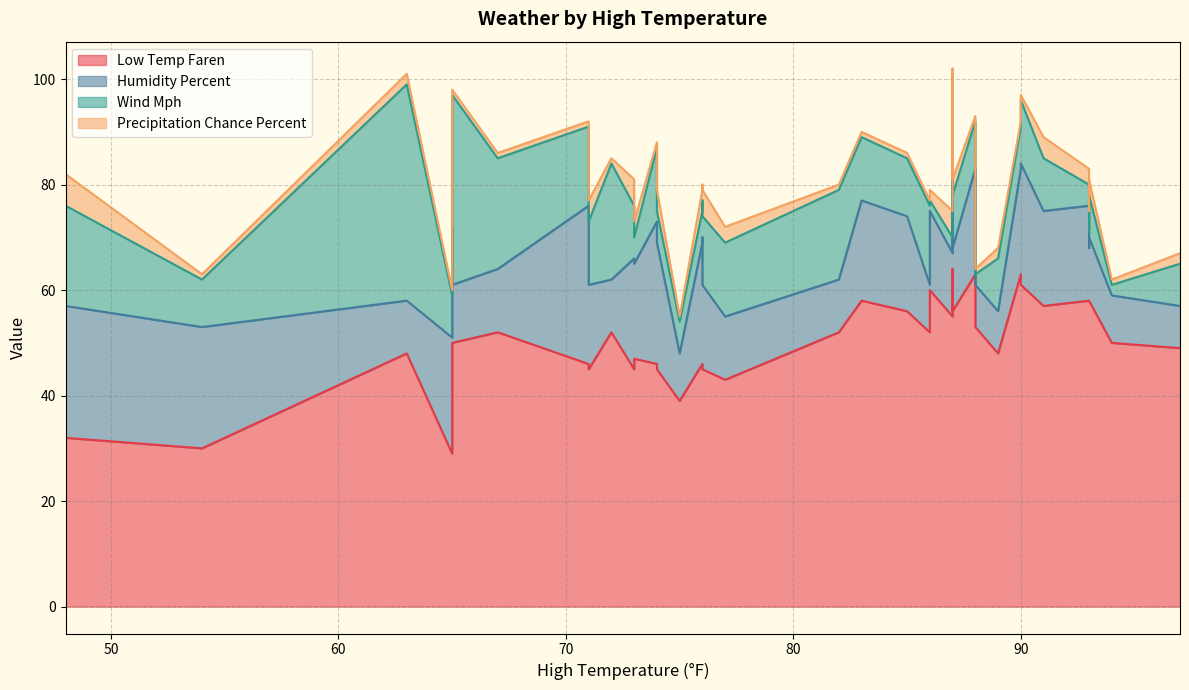

True or false: low_temp_faren has a value of 73 at 12.

False